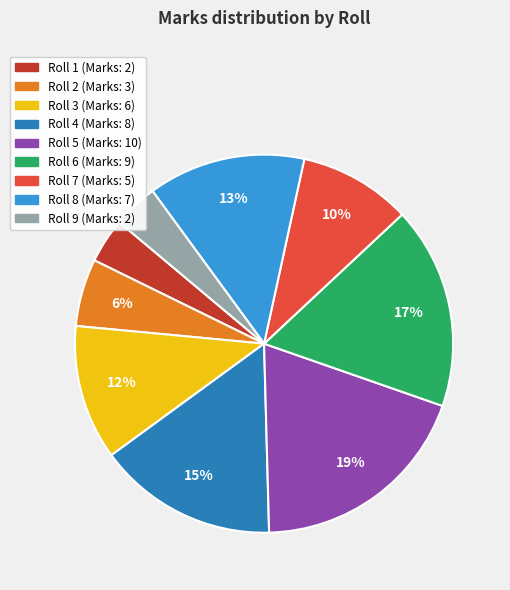

Does any single category account for the majority?

No